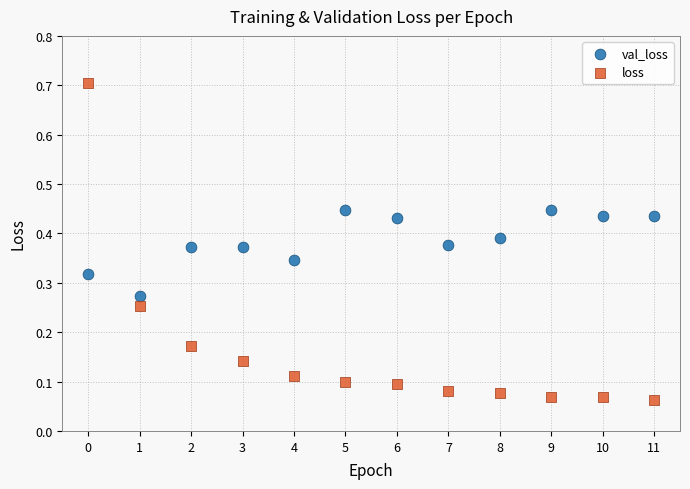

Which series contains the lowest Y value?

loss